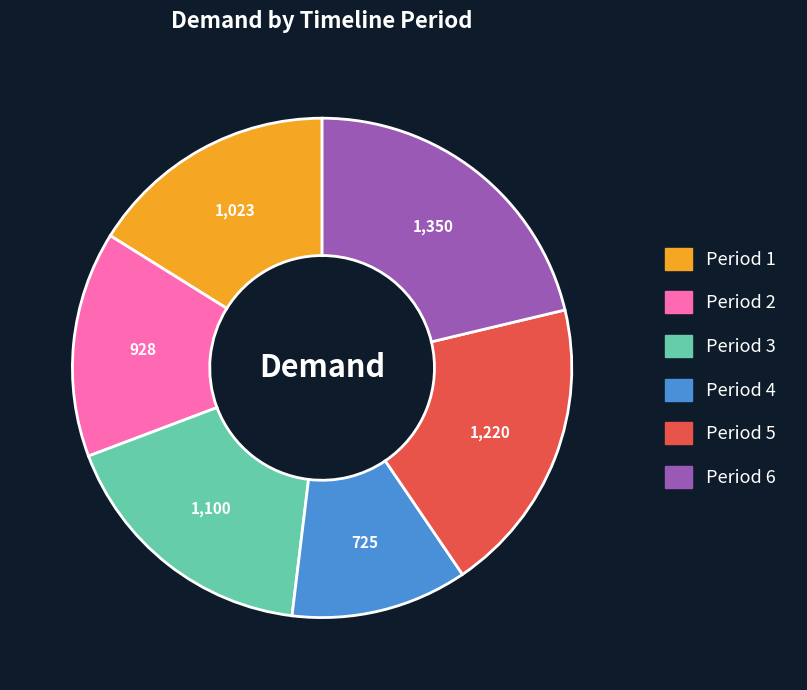

Is there any slice that represents more than half of the pie?

No